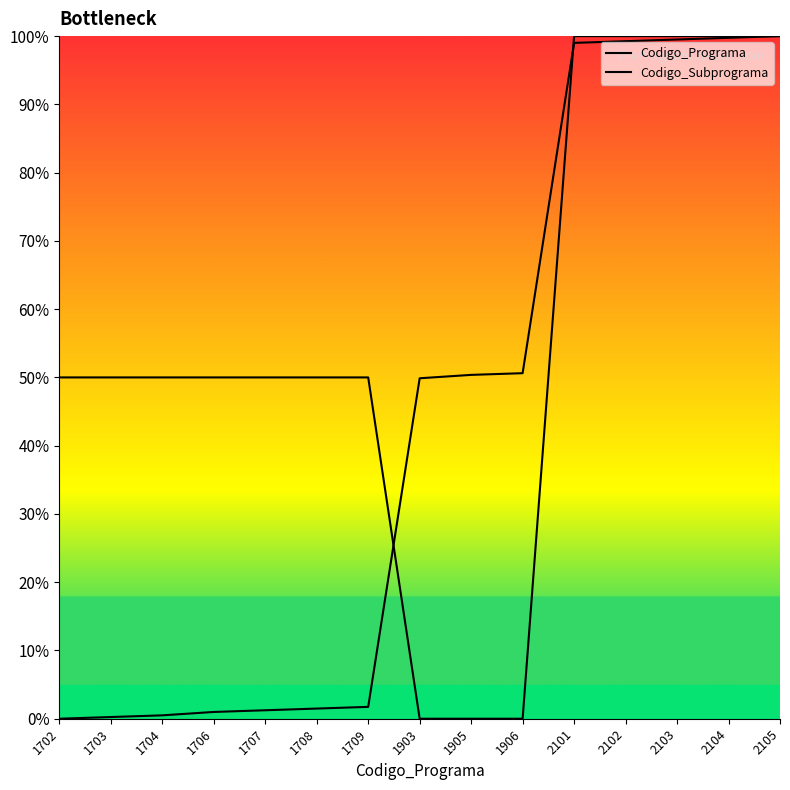

What is the spread (max minus min) of values at 1707?

48.8